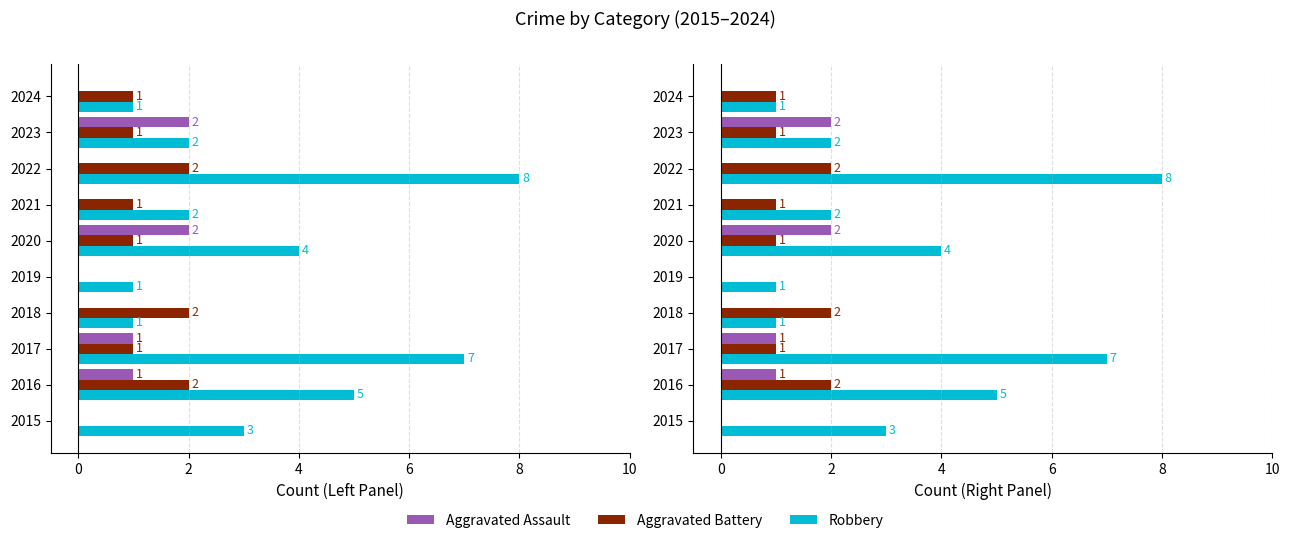

How many groups of bars are there?

10